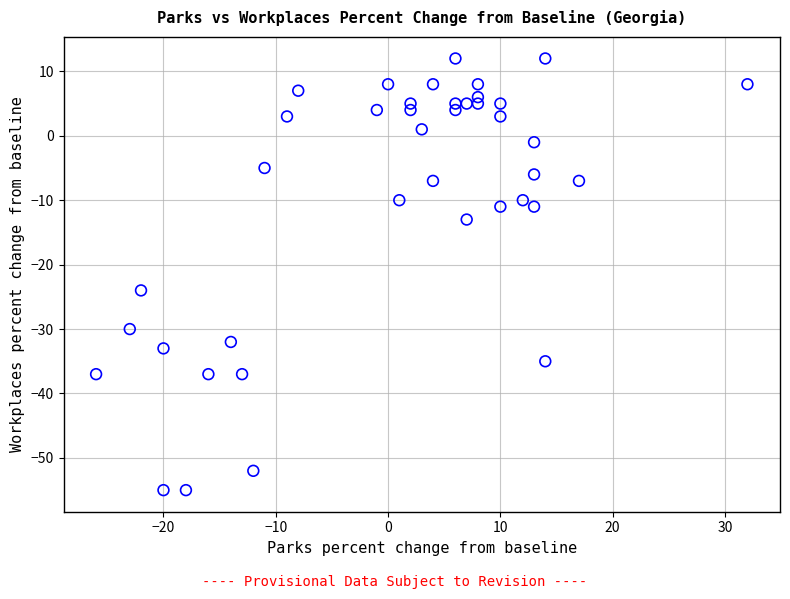

What Y value in the scatter plot is closest to -21?

-24